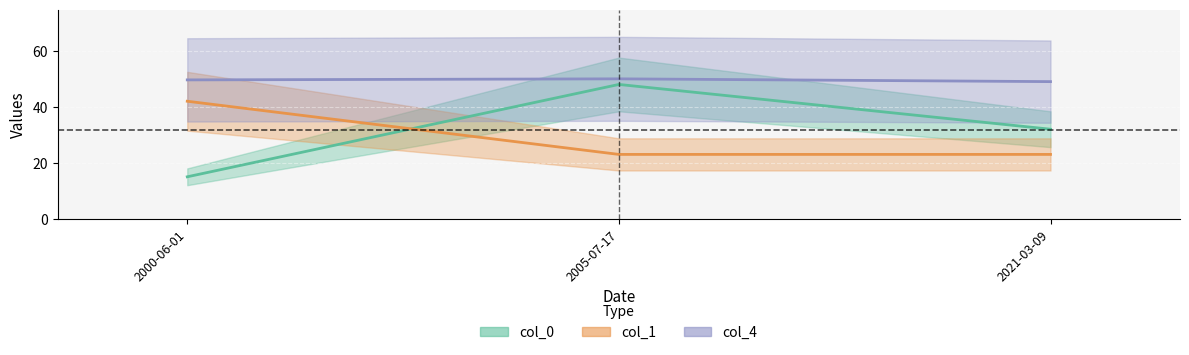

What is the lowest value of the col_4 series?

49.0